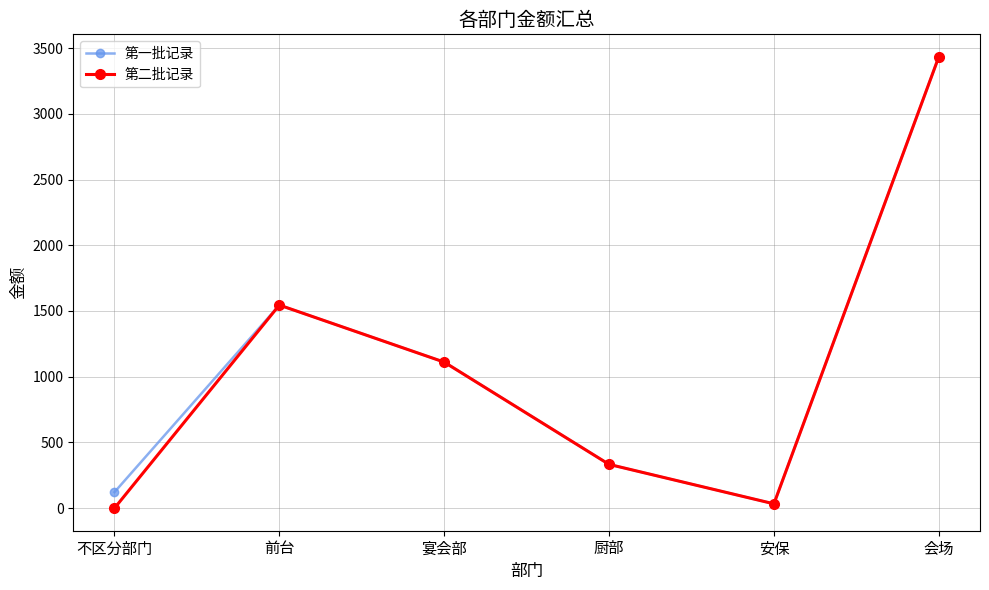

Is it true that 第二批记录 equals 3433 at 会场?

True